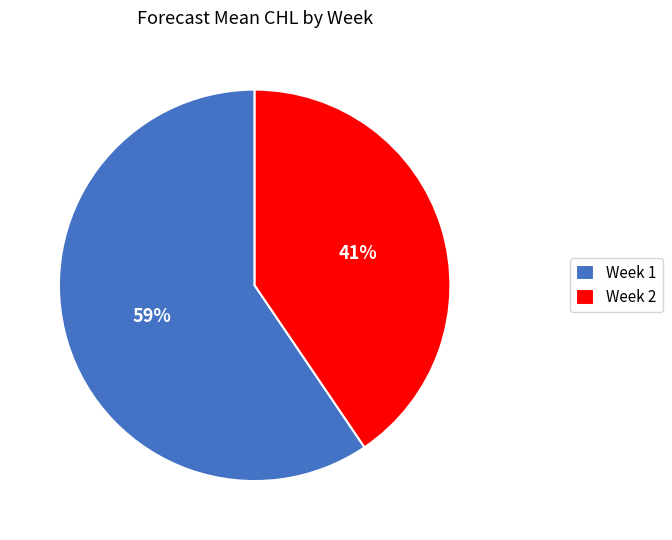

To the nearest percent, what is the average slice percentage?

50%